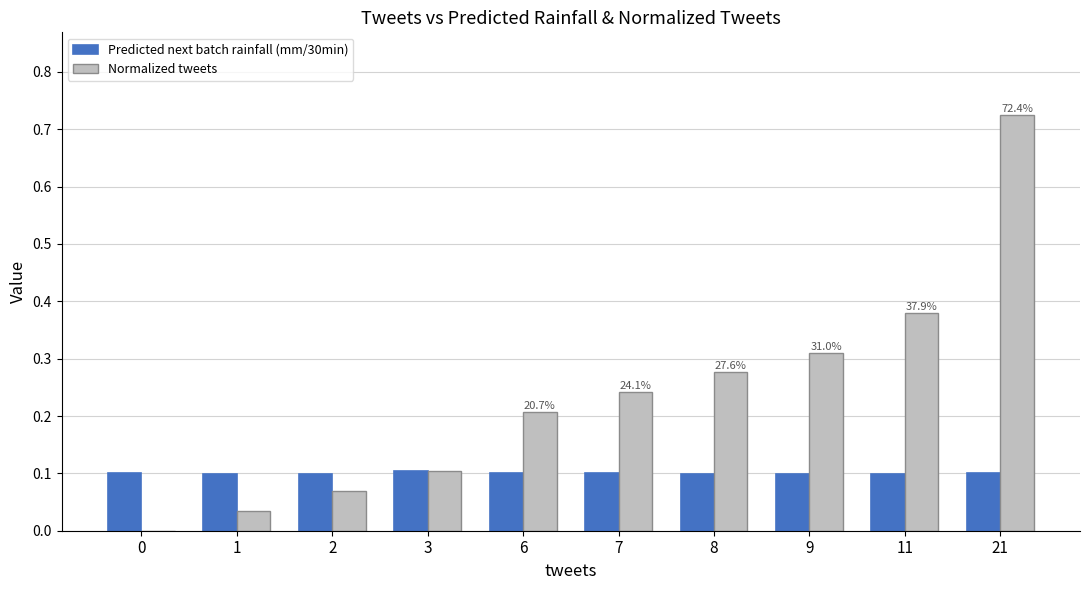

Which series changed the most between 1 and 8?

Normalized tweets